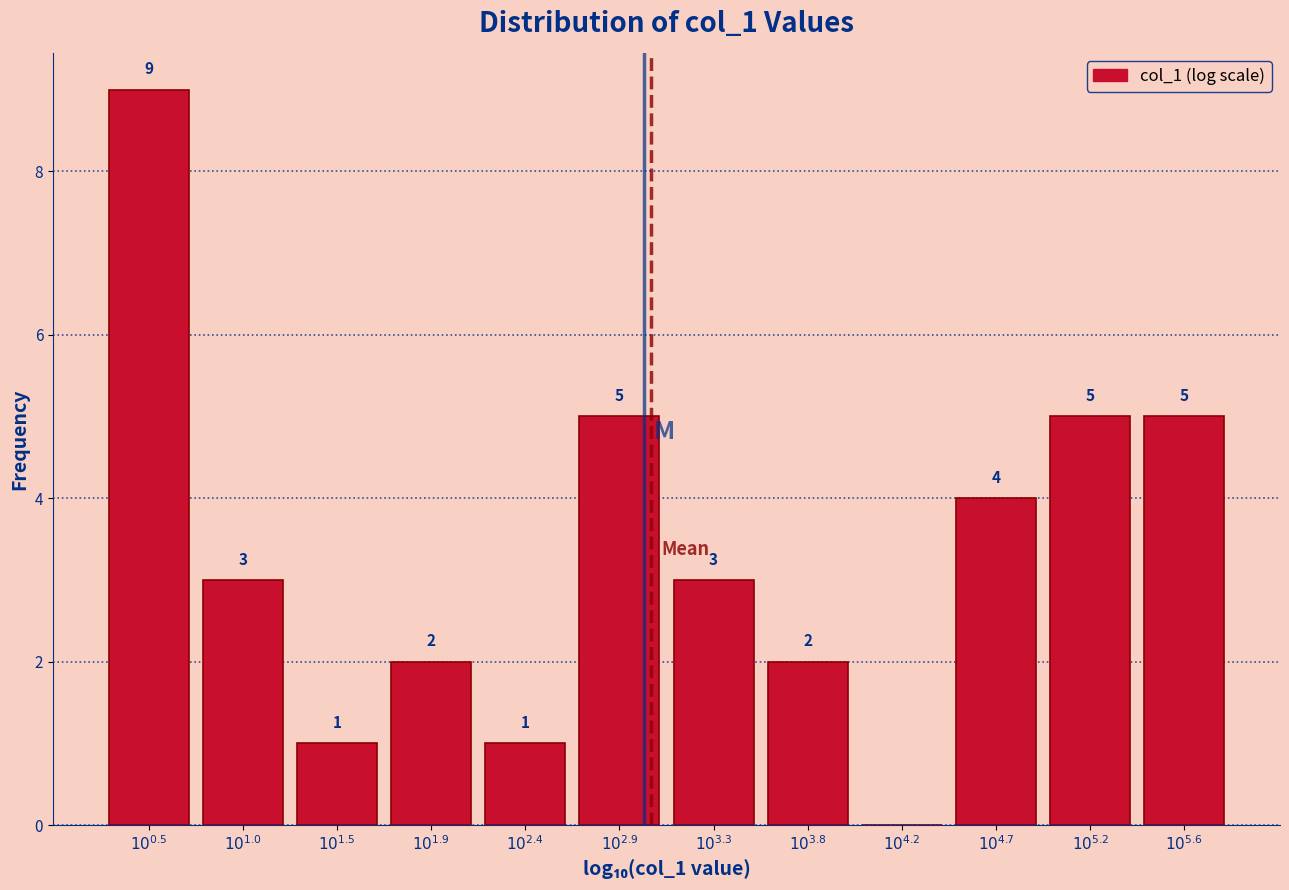

What is the greatest value displayed?

9